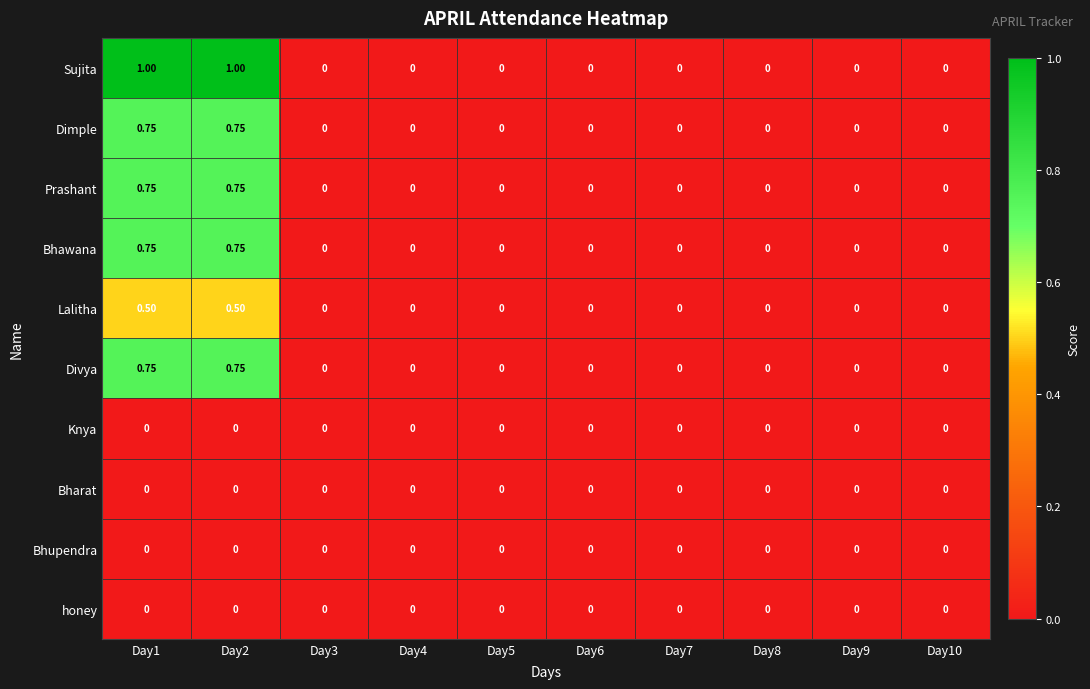

Which series has the largest total across all categories?

Sujita